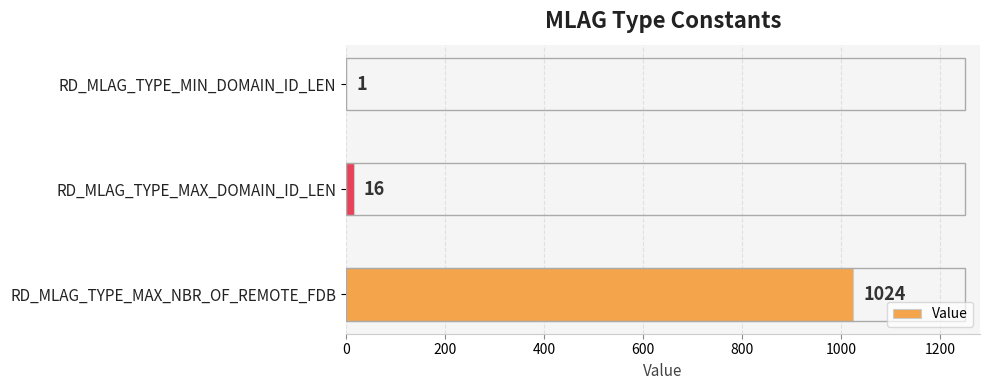

True or false: the data shows 1 at RD_MLAG_TYPE_MIN_DOMAIN_ID_LEN.

True